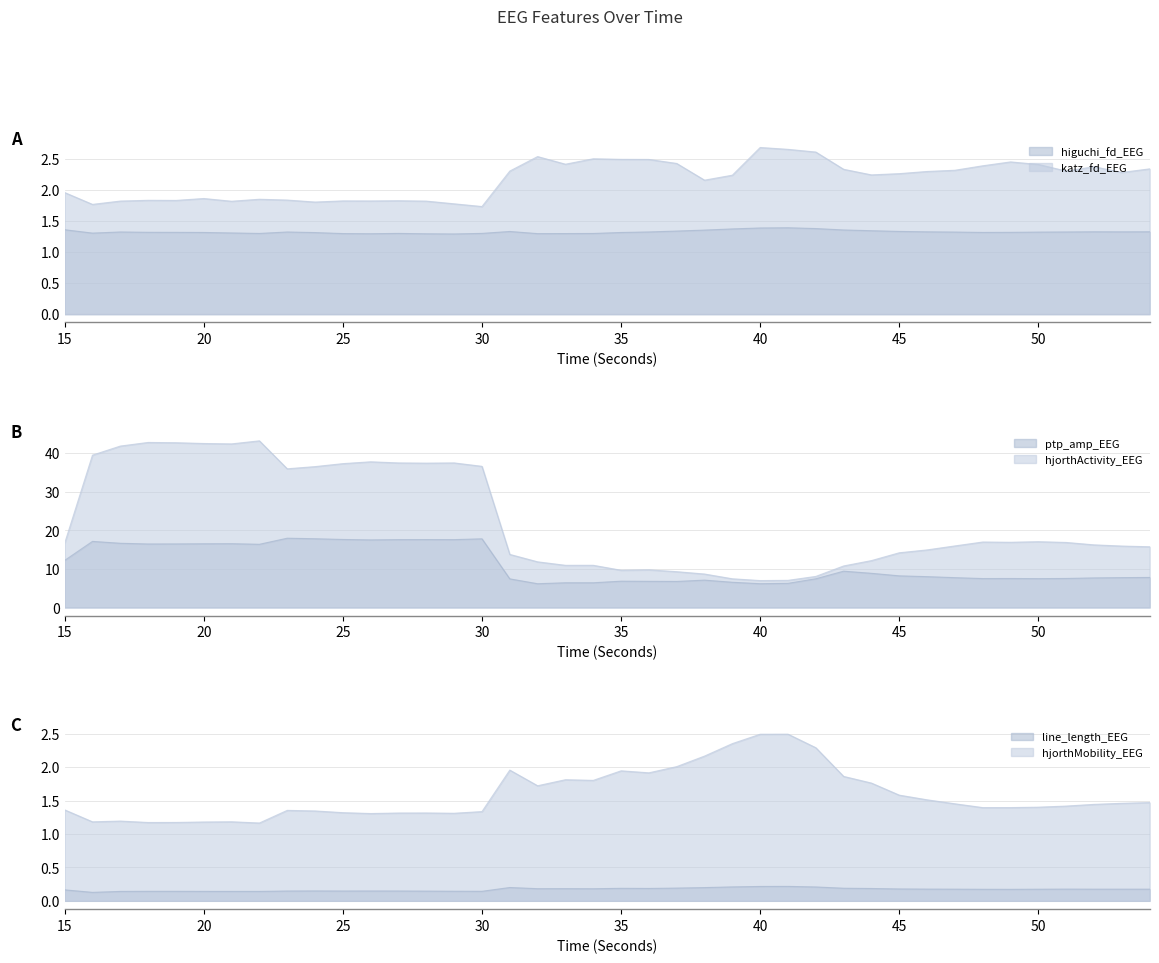

At how many categories does at least one series exceed 12?

28